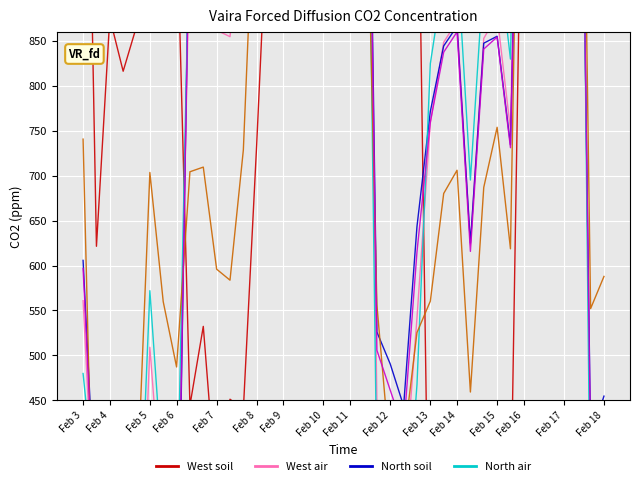

At which category does the chart reach its minimum across all series?

Feb 7